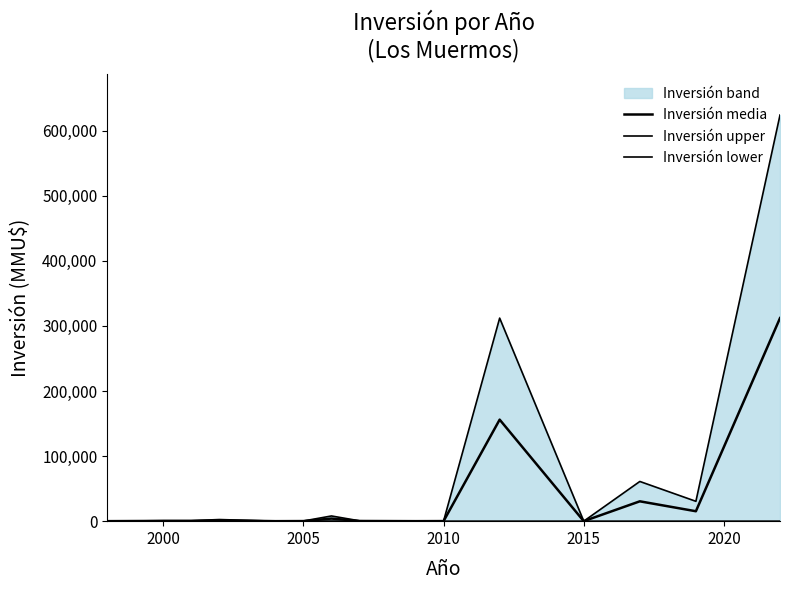

At how many categories does at least one series exceed 122925?

2